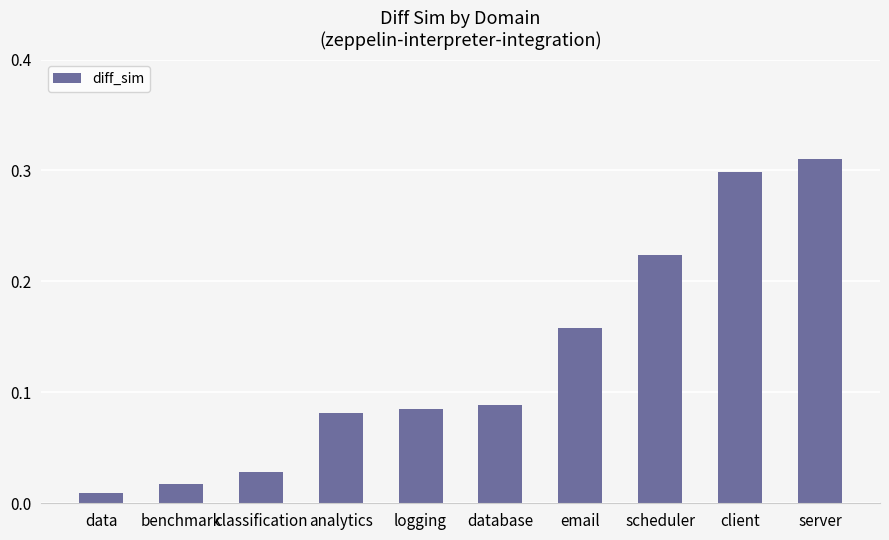

What position from the right is logging?

6